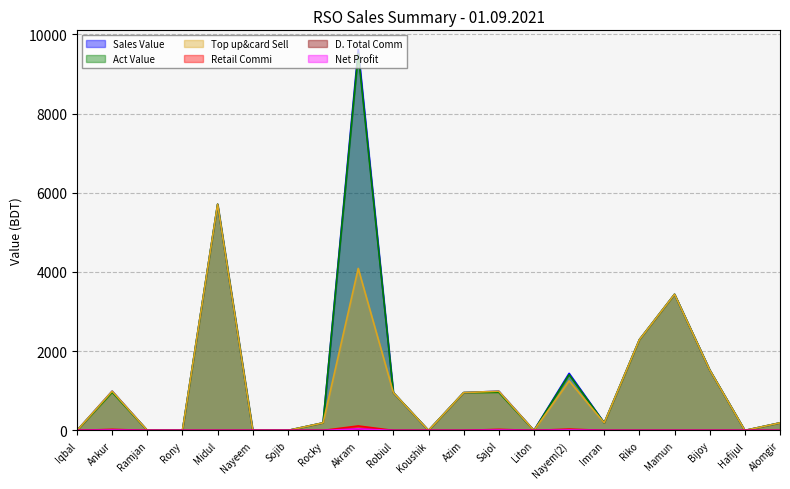

What is the highest value of the Act Value series?

9507.5